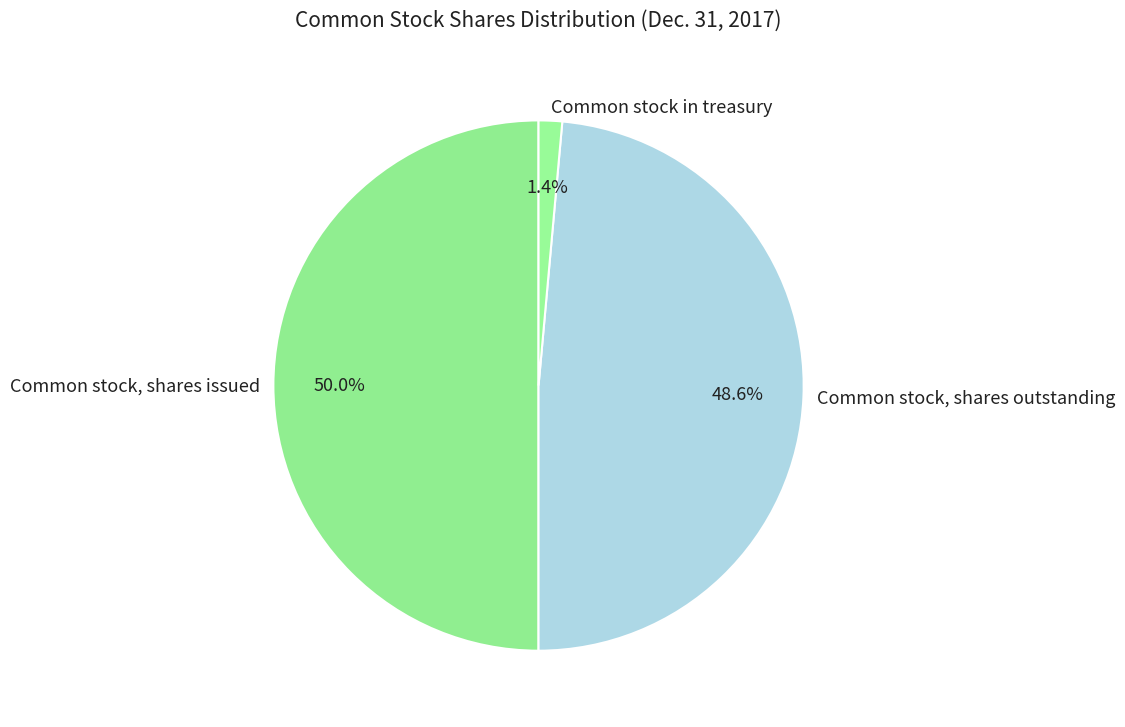

What percentage is NOT represented by Common stock in treasury?

98.6%